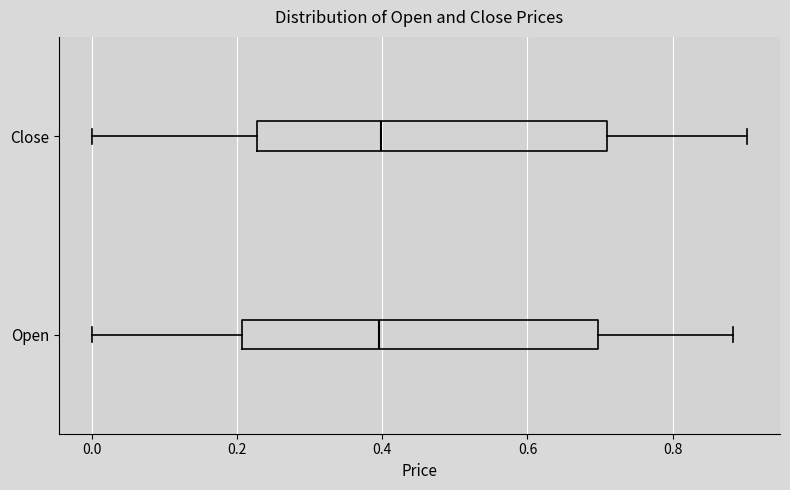

Where does the median line of the box for Close sit on the x-axis? The values are not printed on the chart, so give them approximately, as read against the axis.

0.40